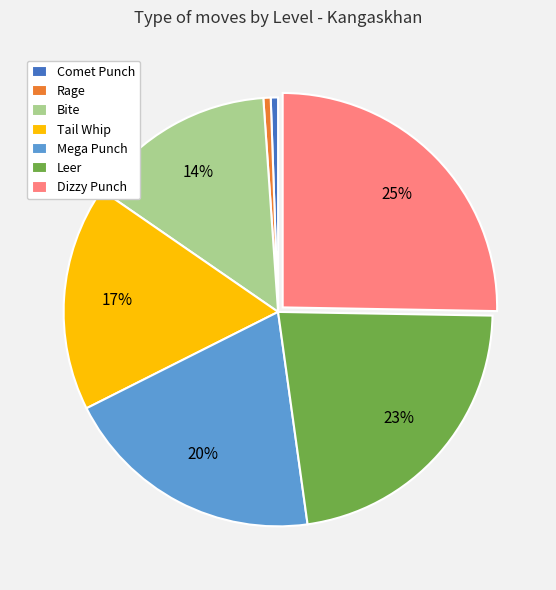

How many segments does this pie chart have?

7